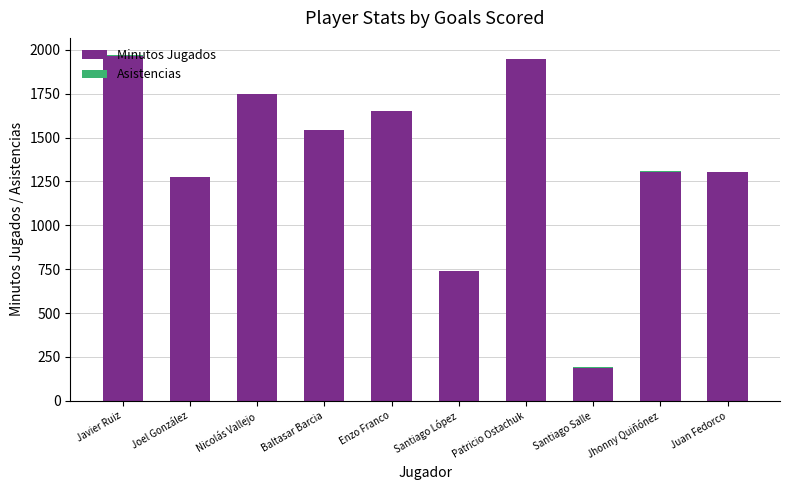

Is it true that Minutos Jugados equals 1277 at Joel González?

True